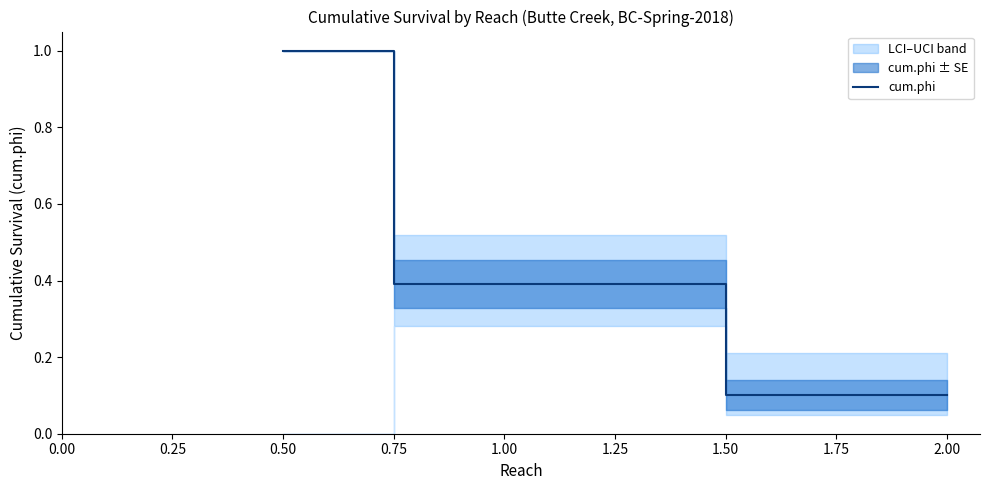

The cum.phi series shows 1.0 at 0.50. True or false?

True